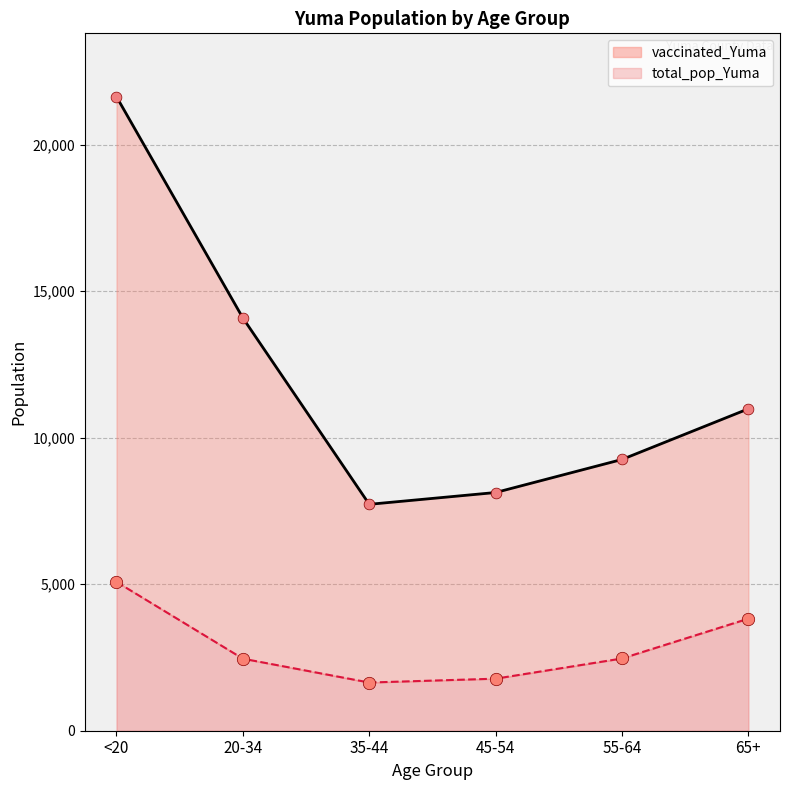

What is the total value across all series at 65+?

14808